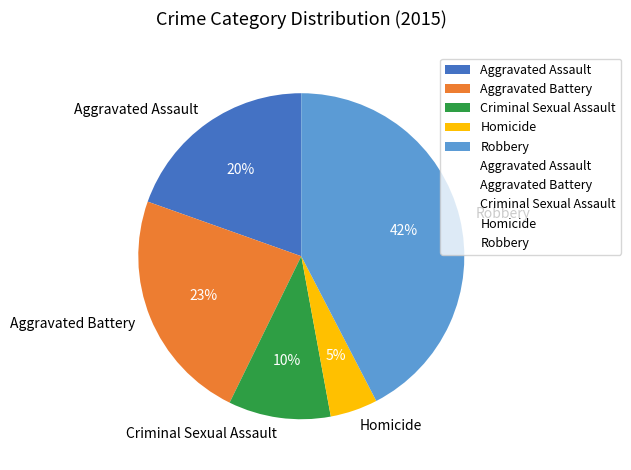

Do Criminal Sexual Assault and Robbery together represent more than half of the pie?

Yes